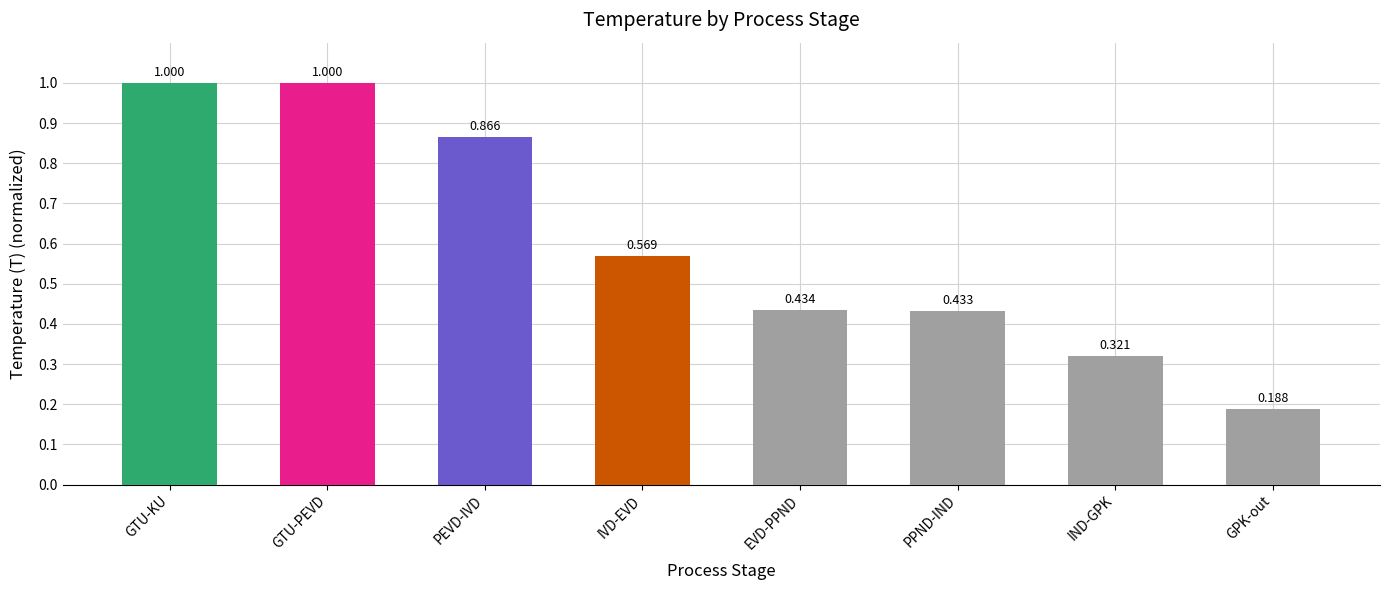

Which category has the lowest value across all series?

GPK-out